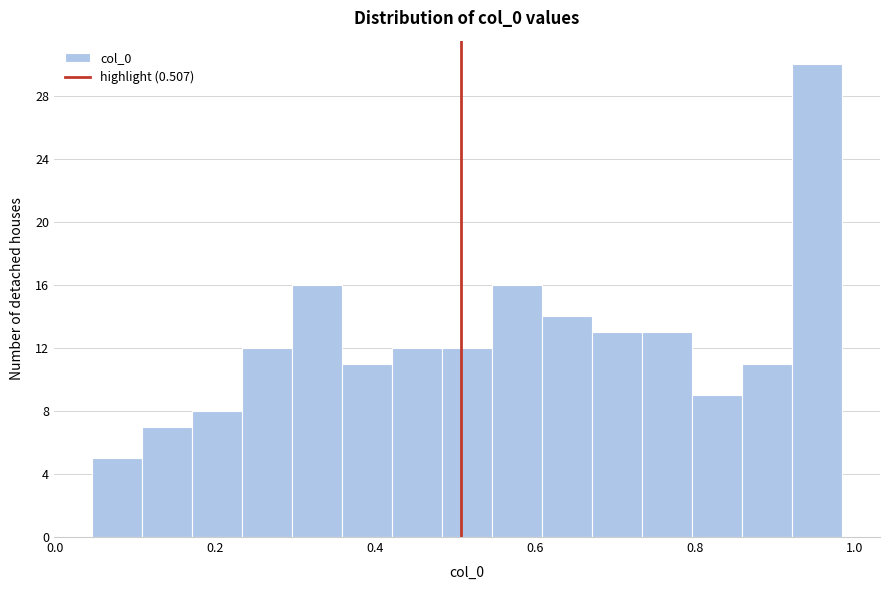

Around what value on the x-axis is the tallest bar? Give the approximate position of its centre, as read against the axis.

0.96